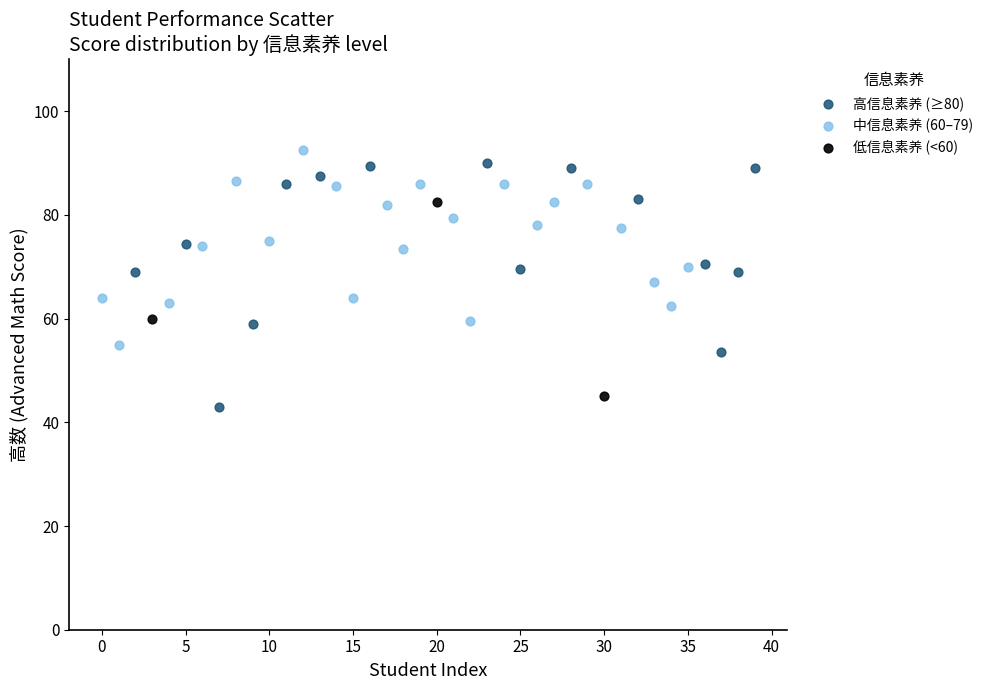

Which series contains the highest Y value?

中信息素养 (60–79)